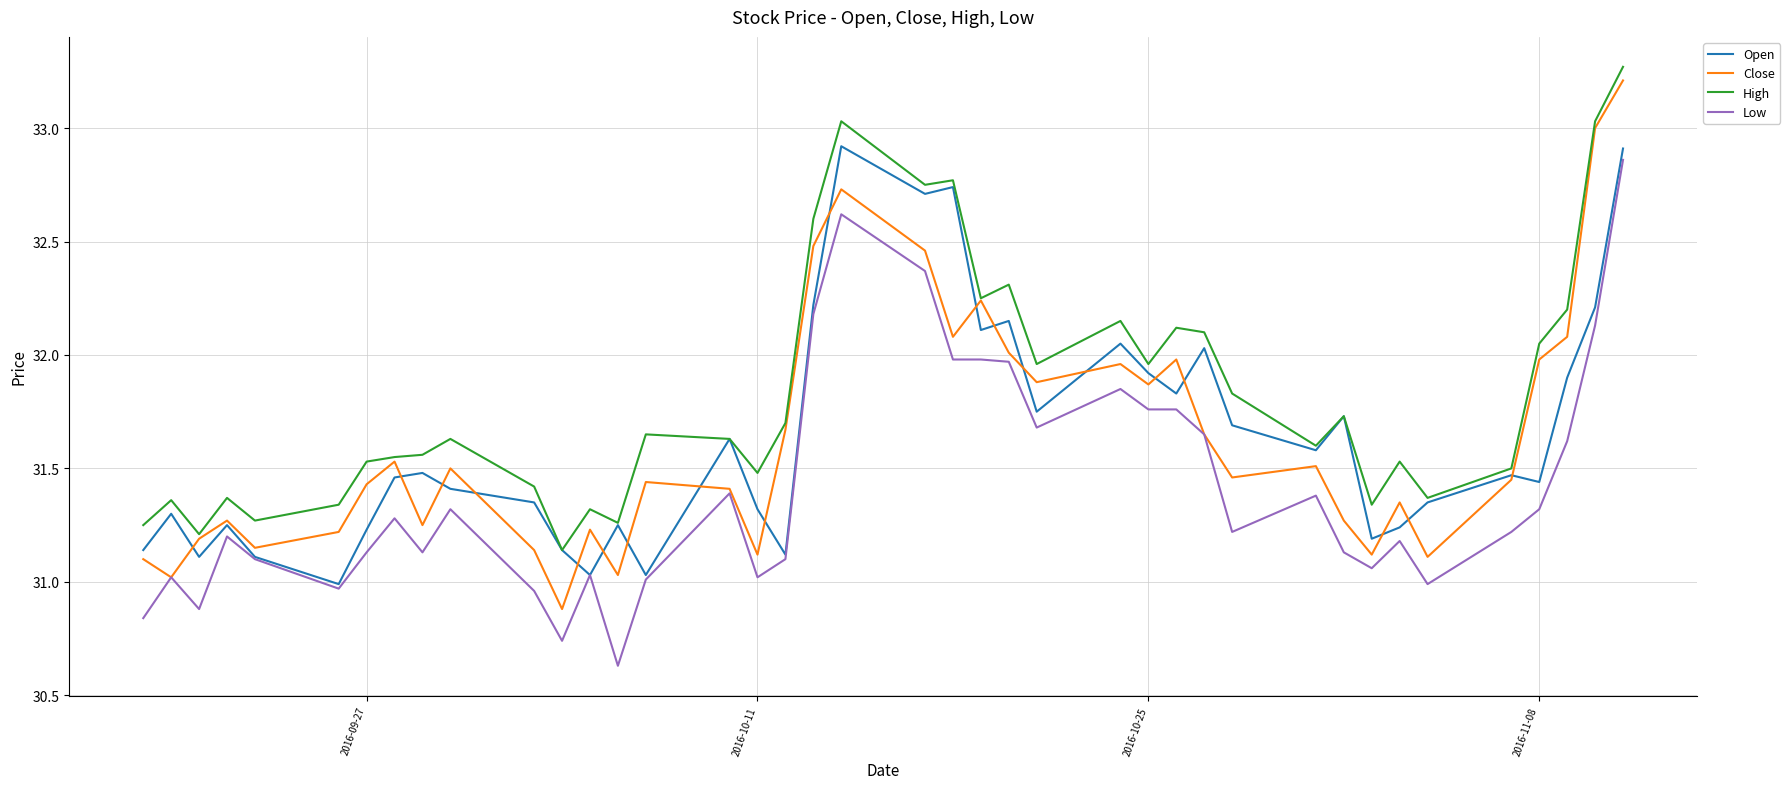

Which series has the largest total across all categories?

High